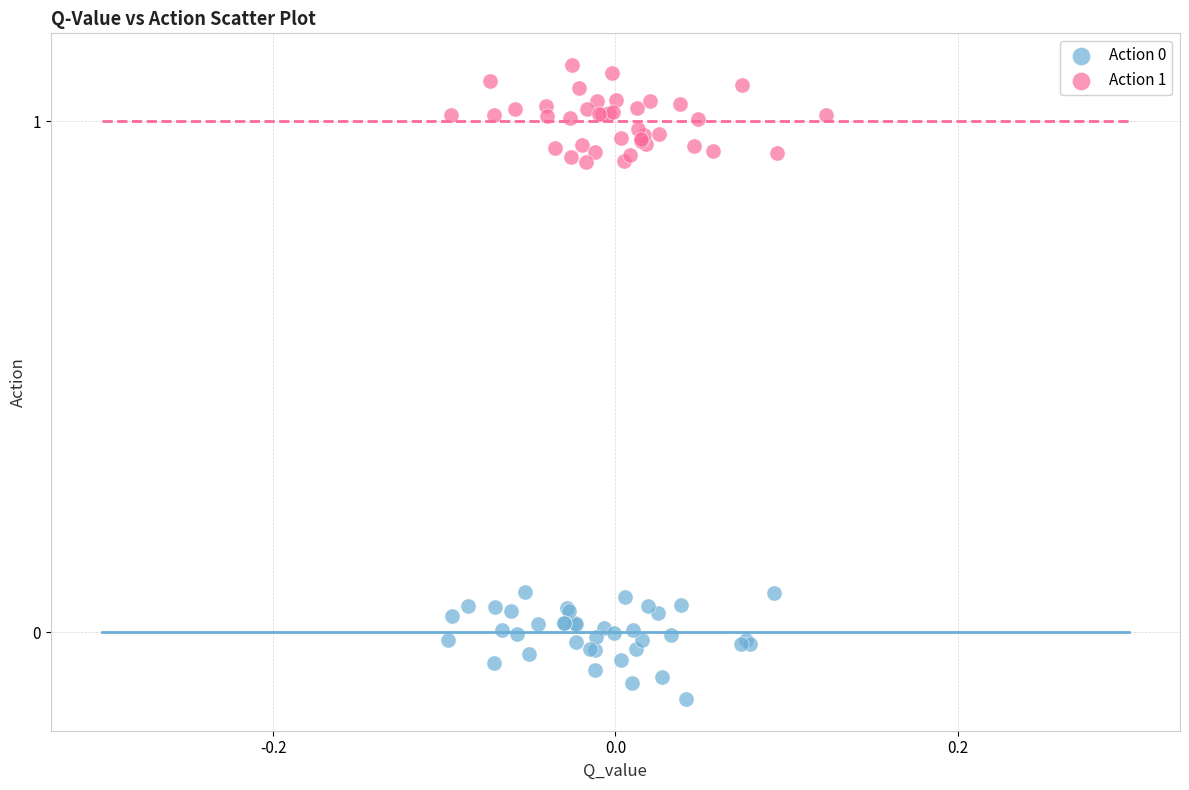

Which series reaches the maximum Y coordinate?

Action 1